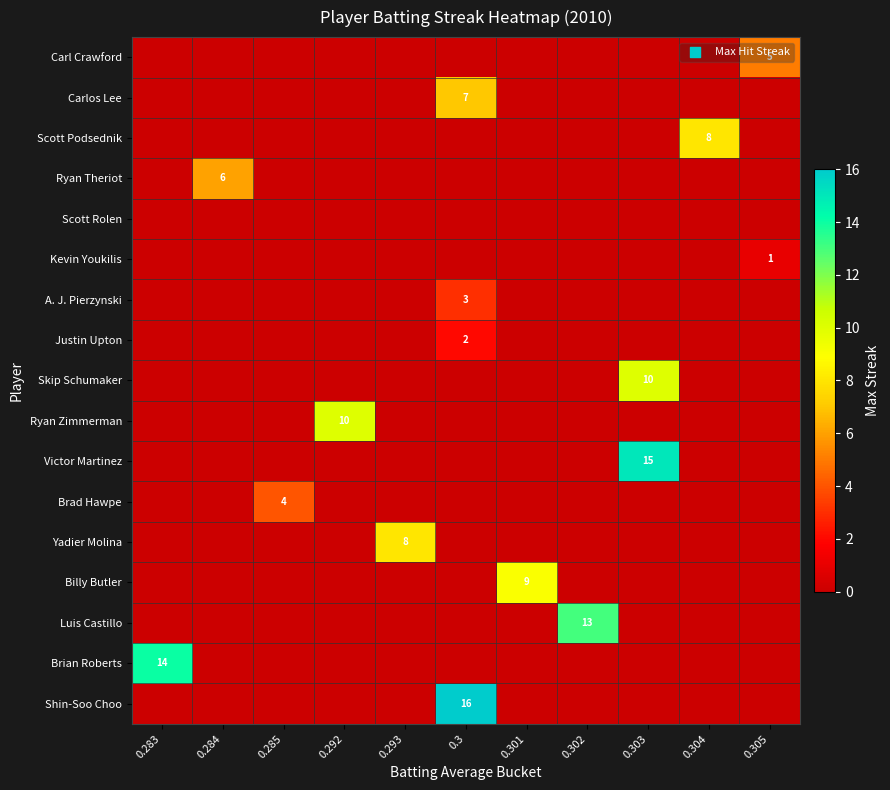

At how many categories does at least one series exceed 12?

4